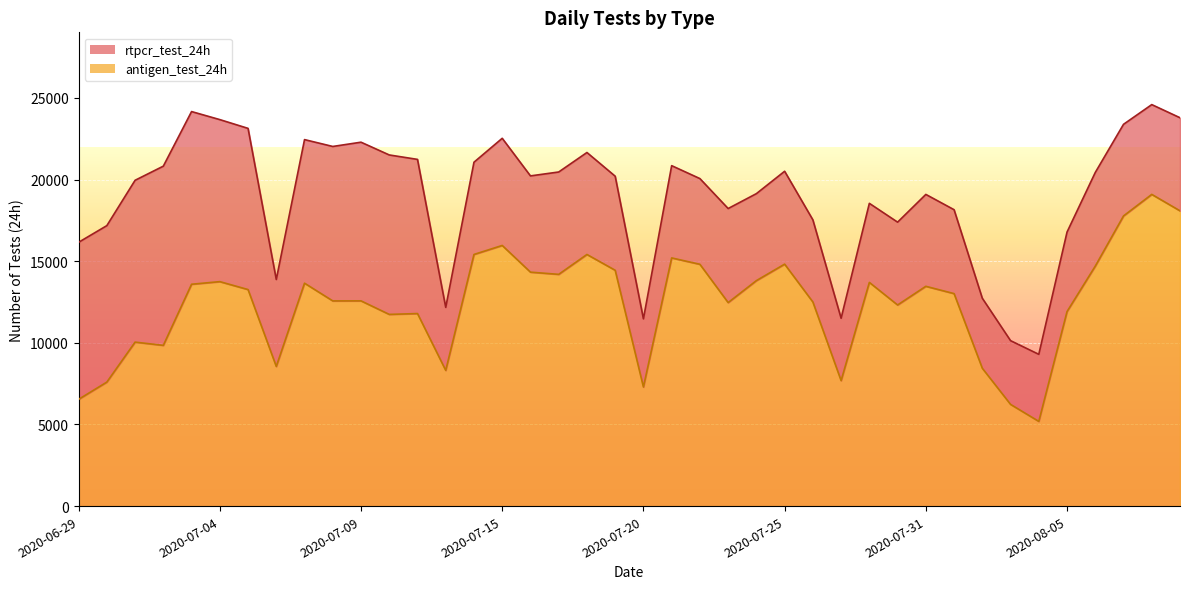

The value of antigen_test_24h at 2020-07-31 is 13462. True or false?

True